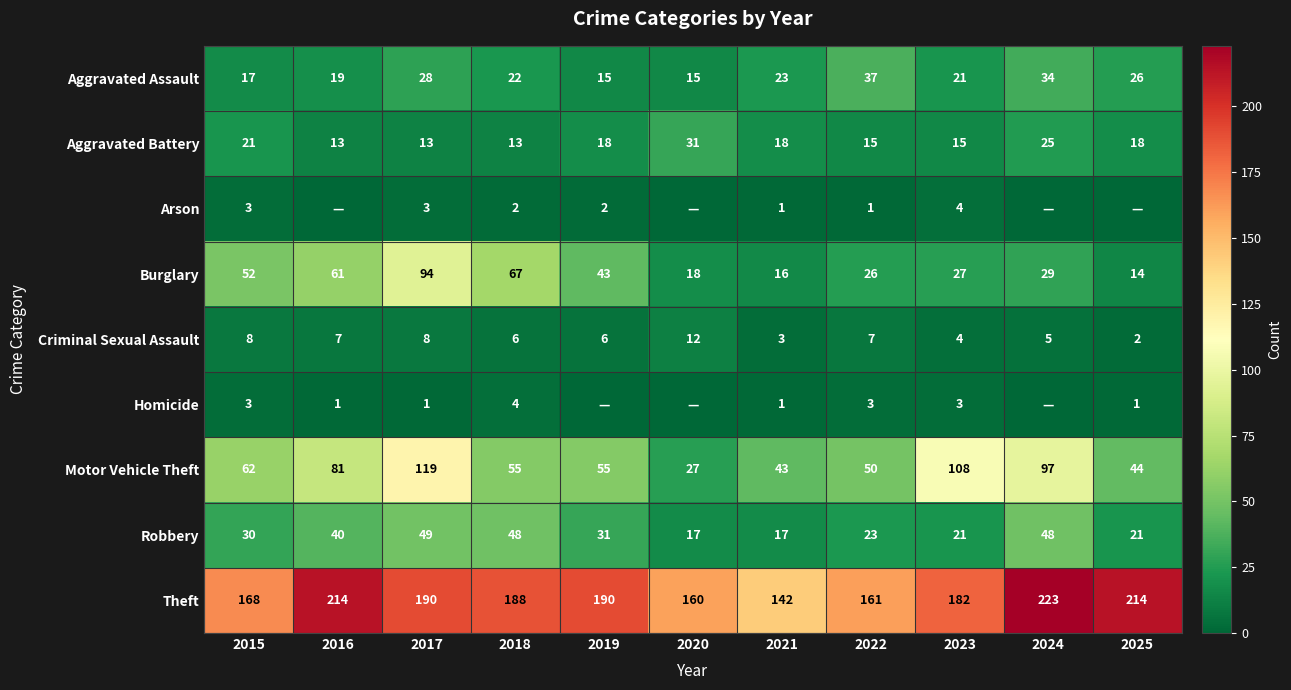

At how many categories does at least one series exceed 175?

7